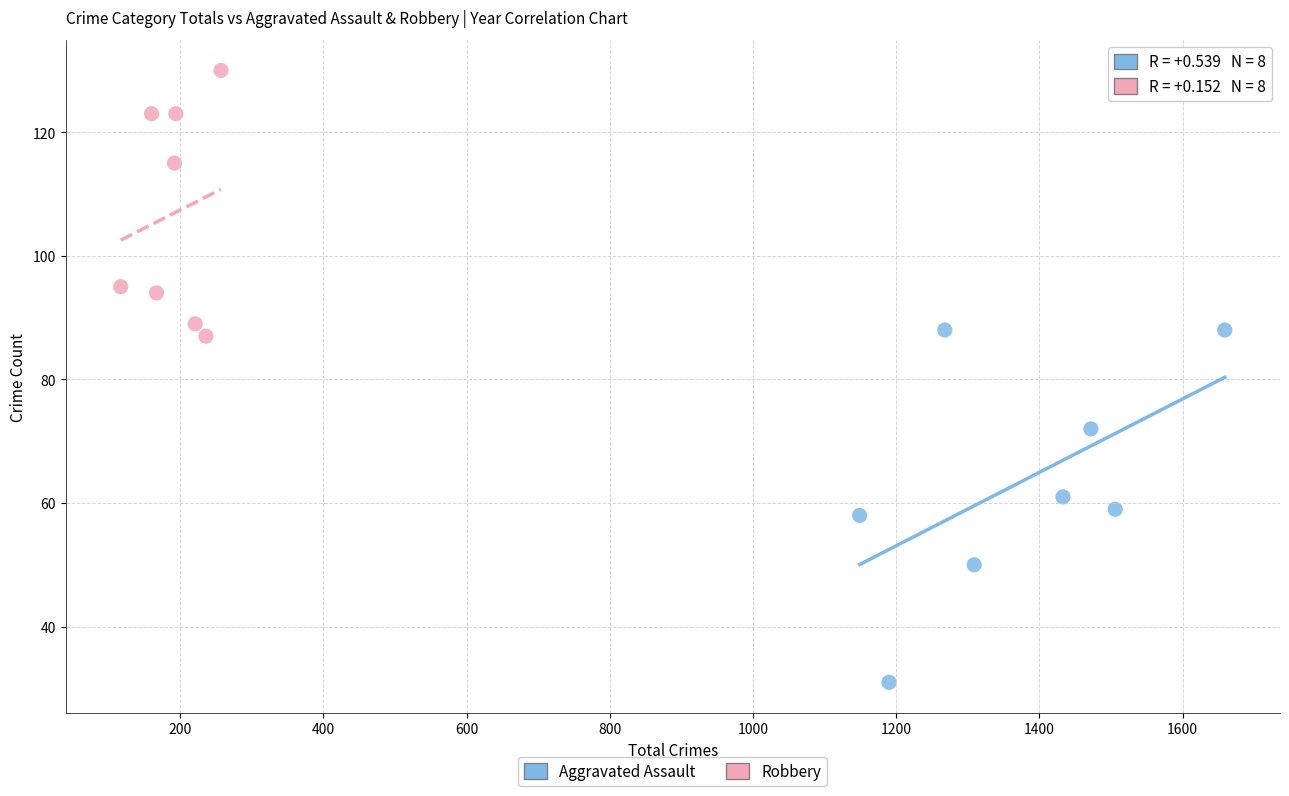

Which series contains the lowest Y value?

Aggravated Assault